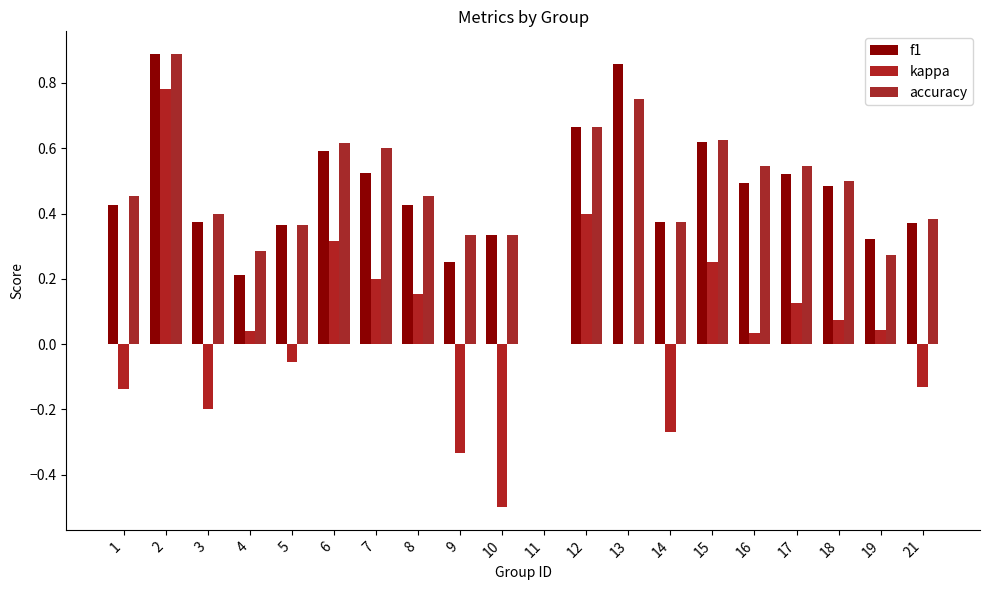

What is the value of the accuracy bar at the 12th from the left?

0.7